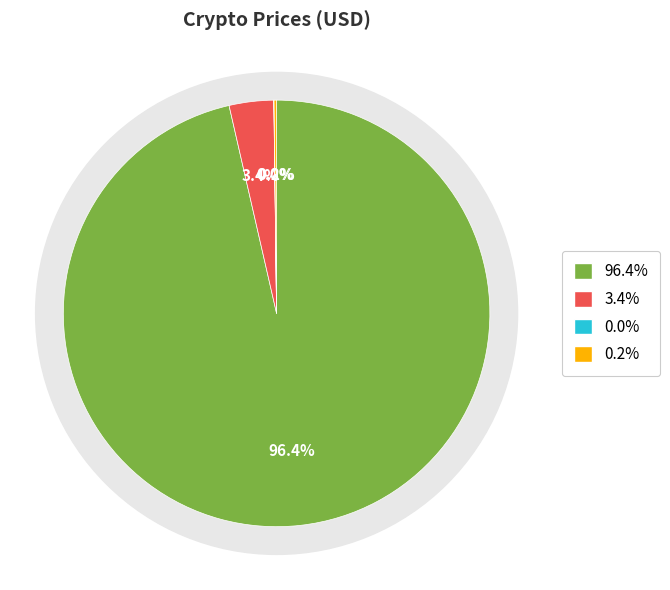

How much of the chart is everything except Aave?

99.8%